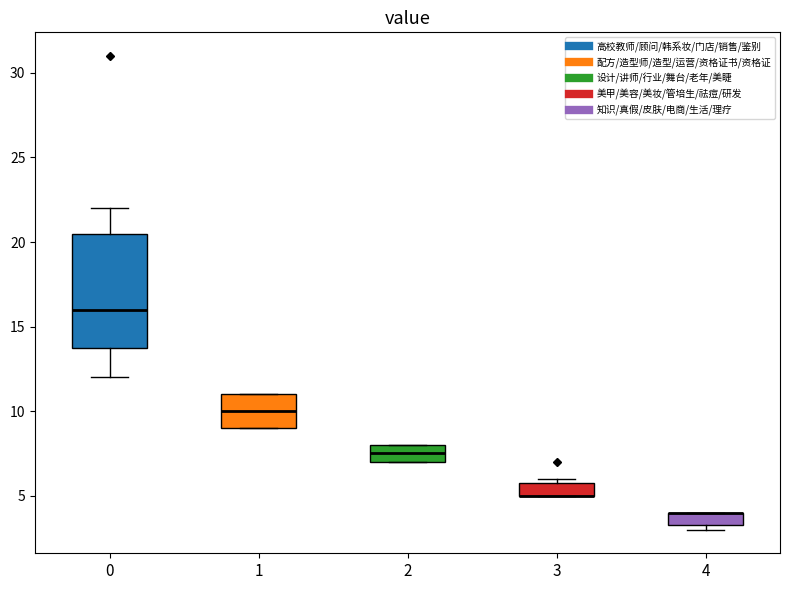

Where is the upper edge of the box at x = 3 on the y-axis? The values are not printed on the chart, so give them approximately, as read against the axis.

6.0